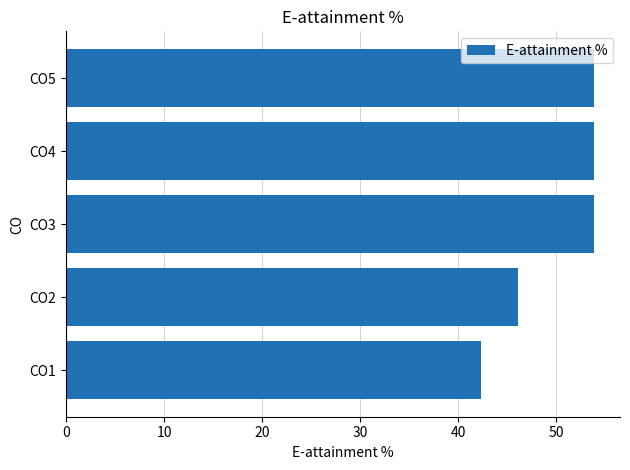

The value at CO2 is 79.7. True or false?

False